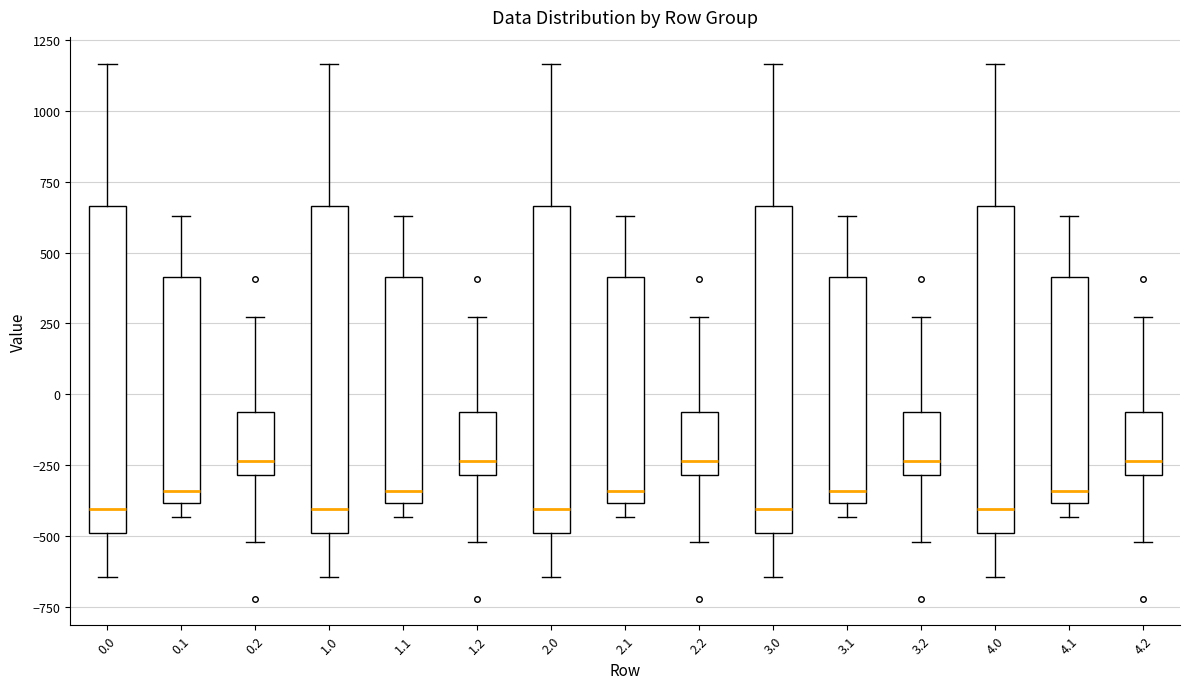

Where does the upper whisker of the box at x = 3.1 end on the y-axis? The values are not printed on the chart, so give them approximately, as read against the axis.

650